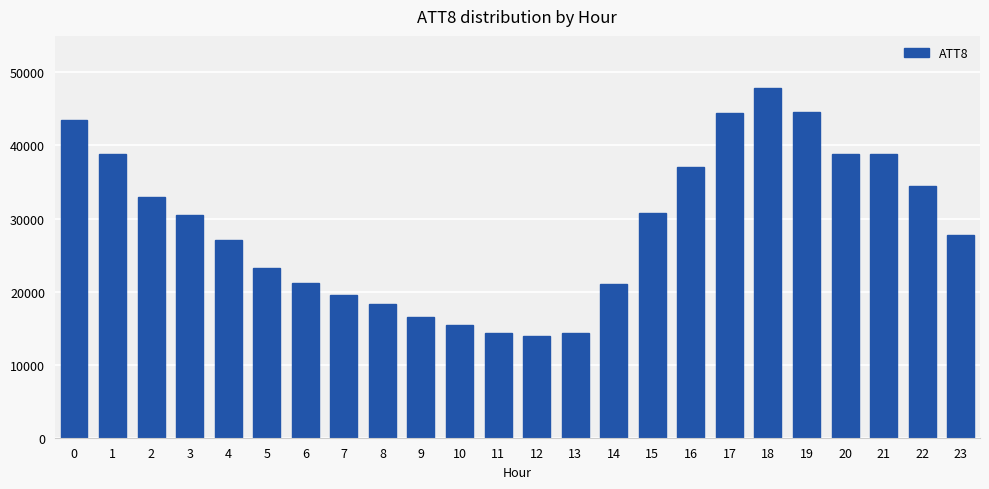

Is it true that the value at 19 is 65398?

False